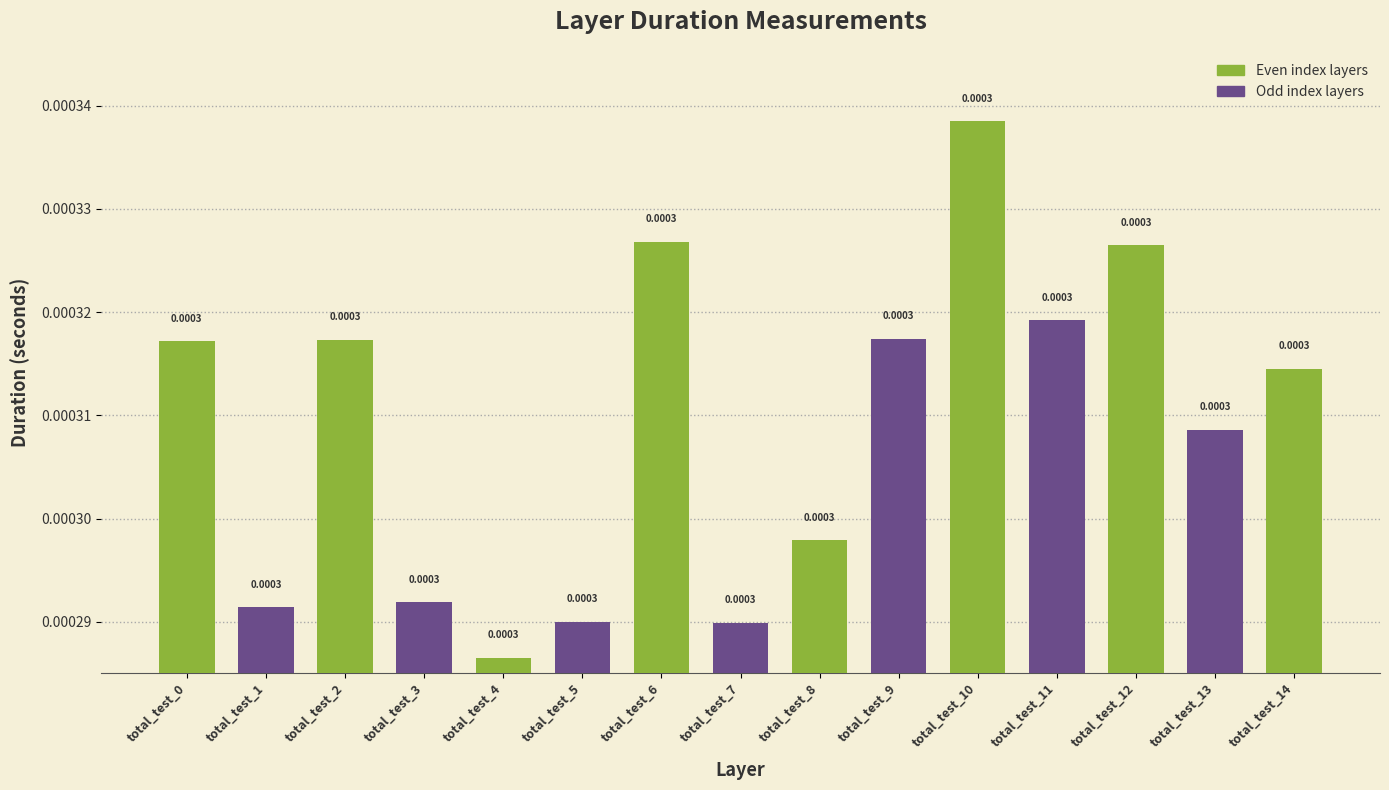

How many bars are there in total?

15